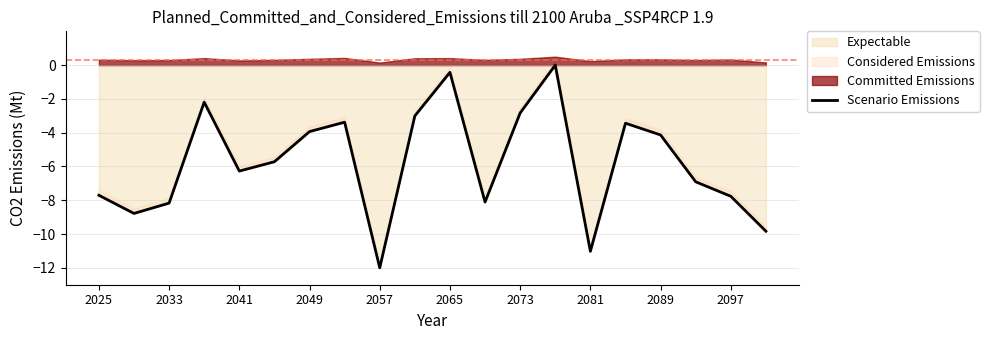

What is the smallest value displayed?

-12.0